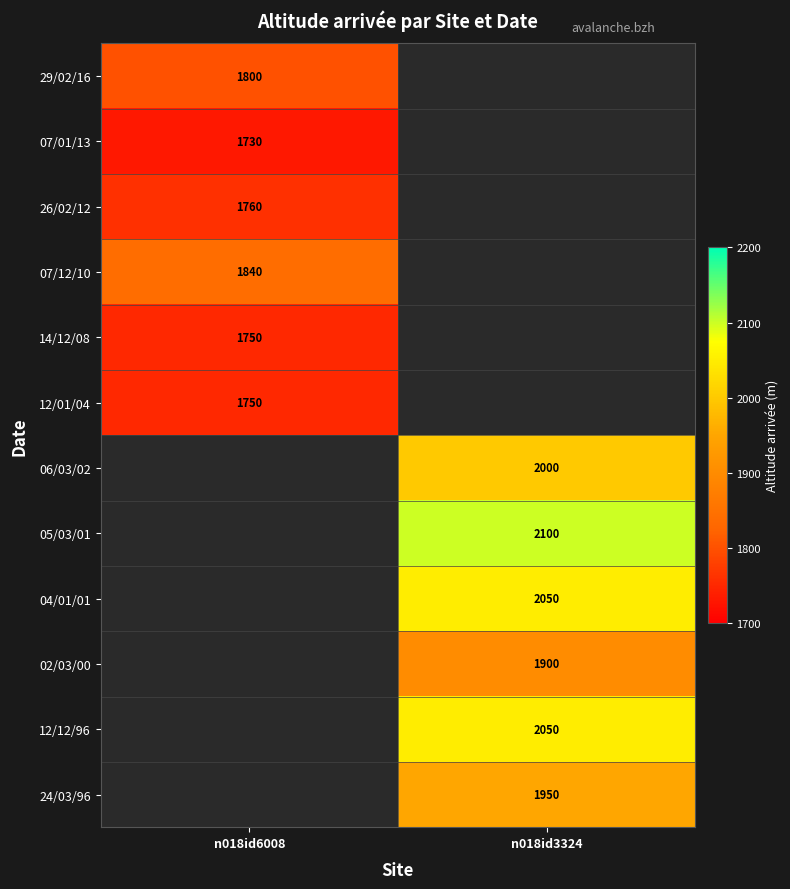

The 07/12/10 series shows 496 at n018id6008. True or false?

False